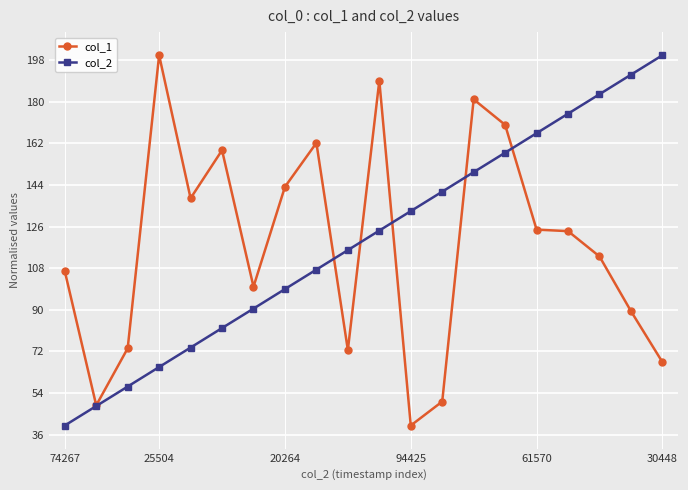

What is the maximum value for col_2?

200.0